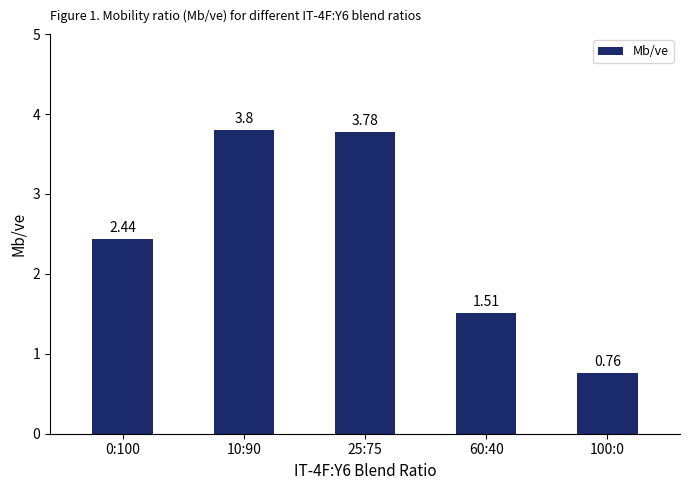

List the labels in order of value, largest first.

10:90, 25:75, 0:100, 60:40, 100:0